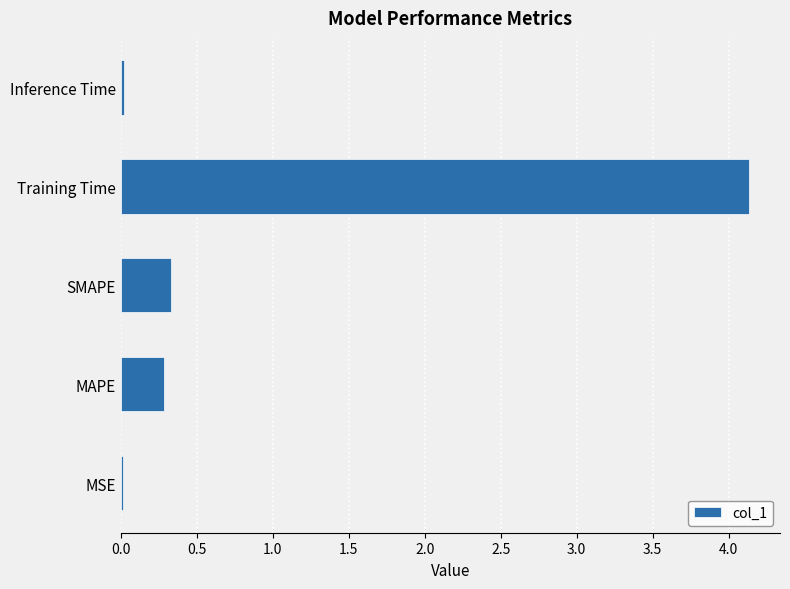

Between MAPE and Training Time, which is larger?

Training Time